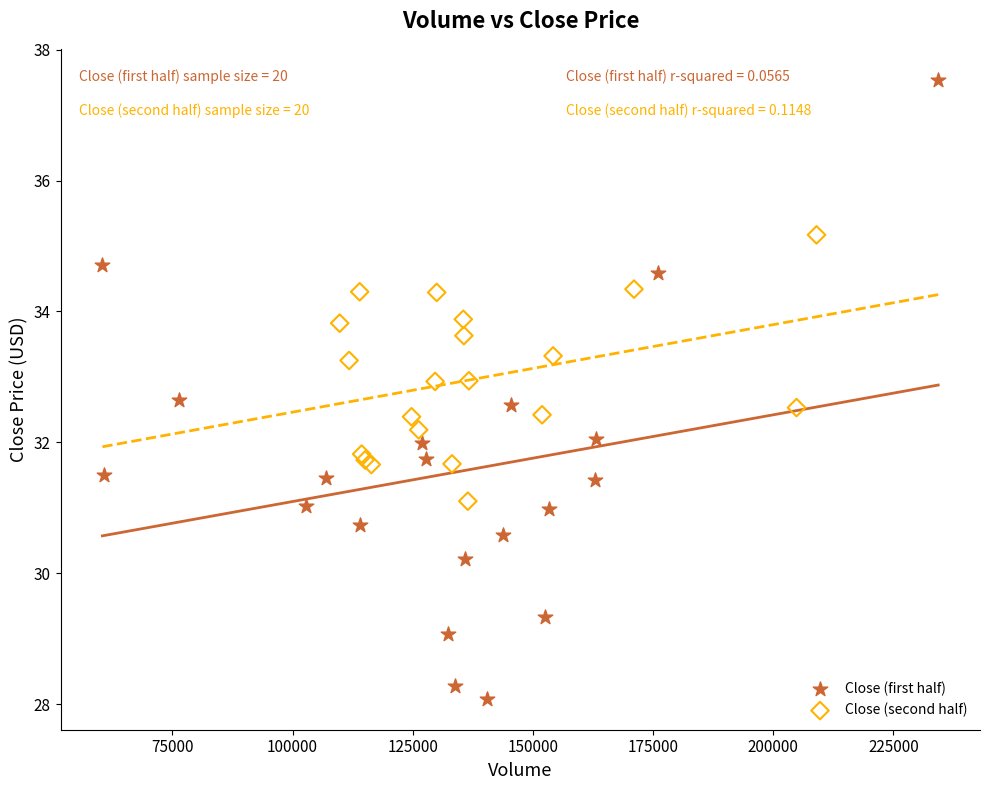

Which series has the widest spread of Y values?

Close (first half)